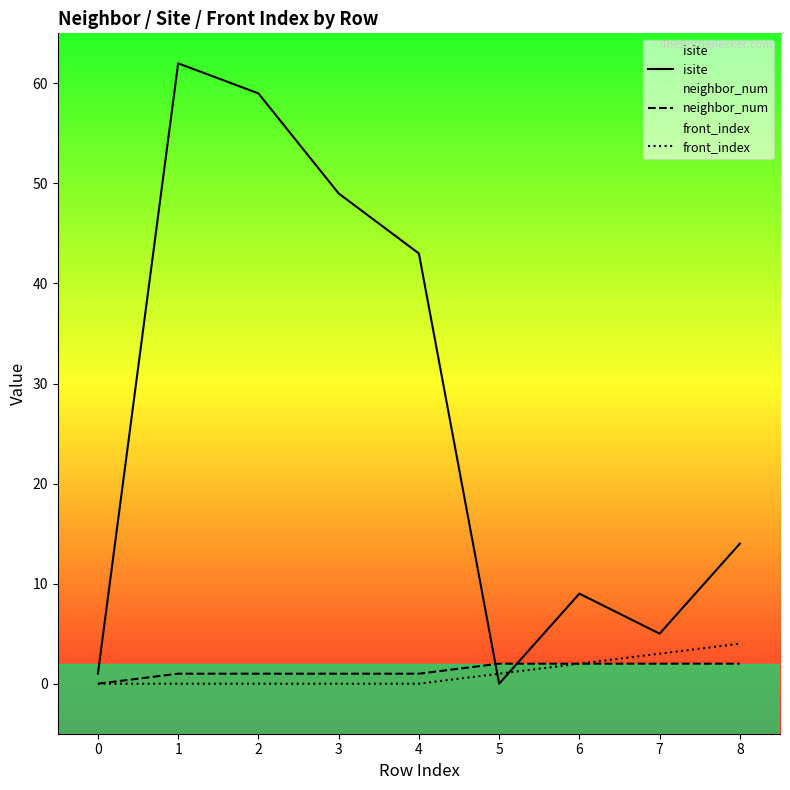

What is the difference between the highest and lowest values at 5?

2